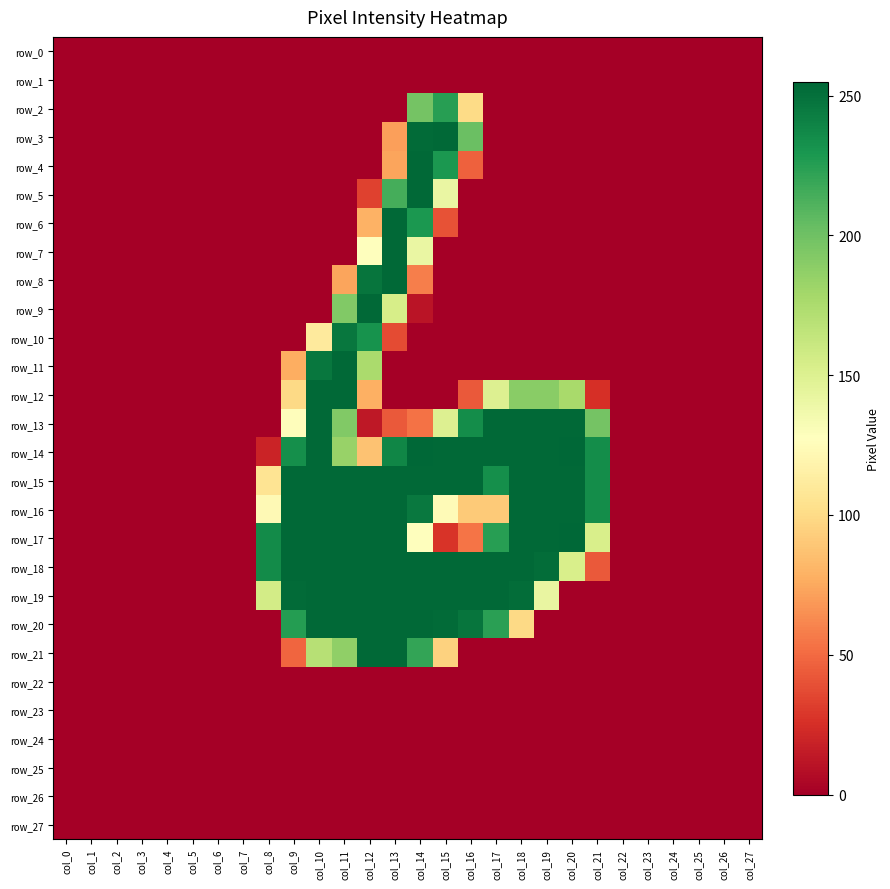

Rank the series at col_17 from lowest to highest value.

row_0, row_1, row_2, row_3, row_4, row_5, row_6, row_7, row_8, row_9, row_10, row_11, row_21, row_22, row_23, row_24, row_25, row_26, row_27, row_16, row_12, row_20, row_17, row_15, row_13, row_14, row_18, row_19